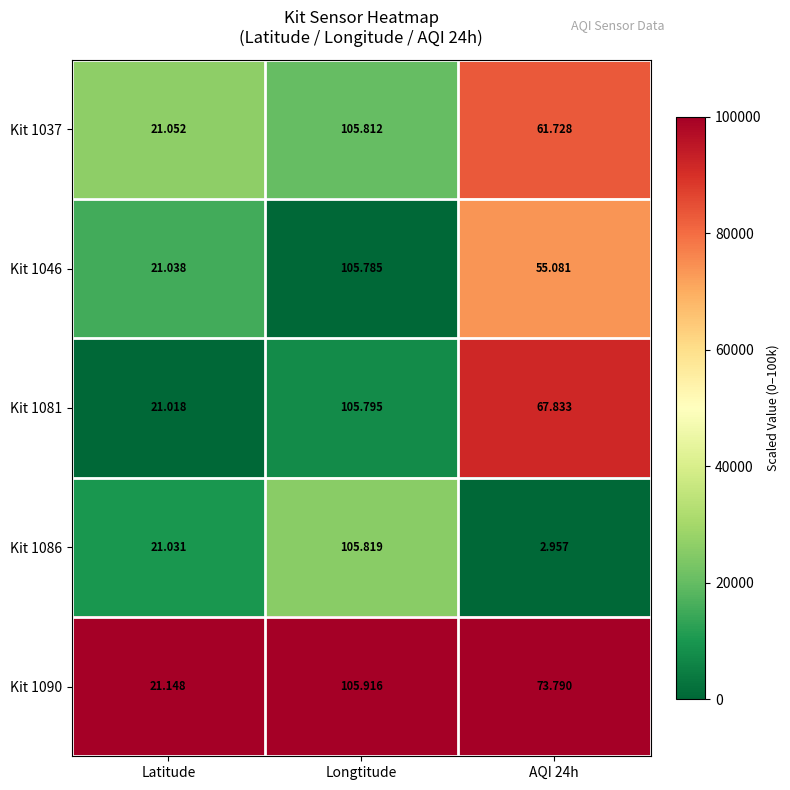

At which label does Kit 1090 reach its minimum?

Latitude